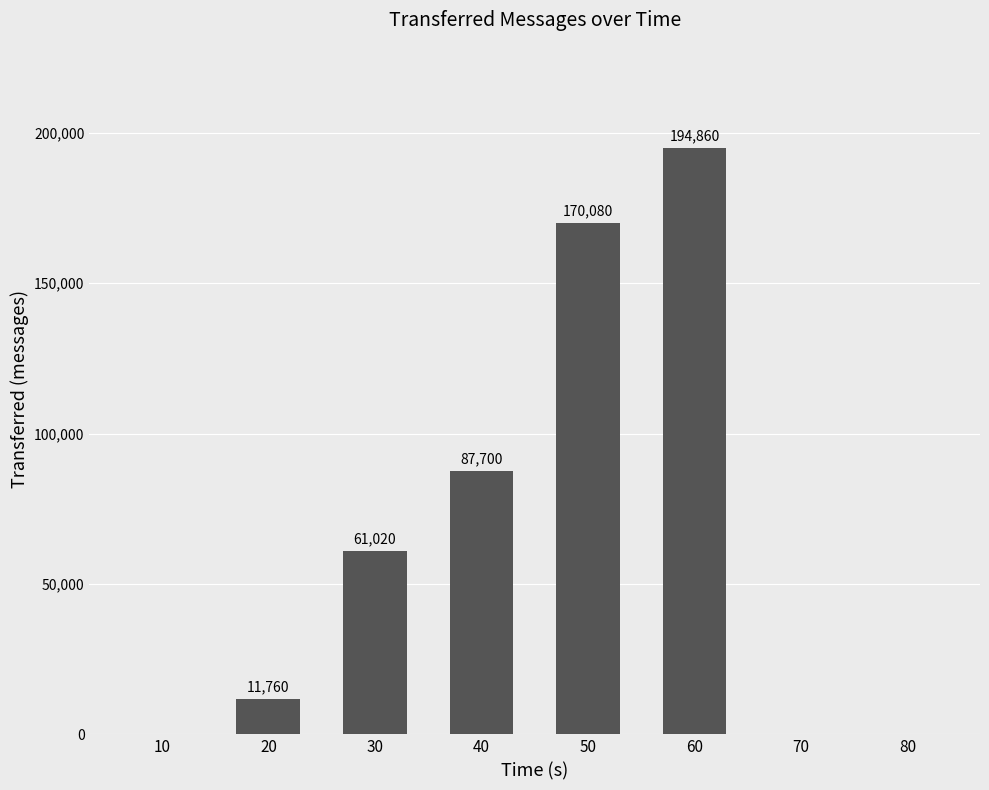

Reading left to right, transcribe all the data shown in this chart.

10=0	20=11760	30=61020	40=87700	50=170080	60=194860	70=0	80=0